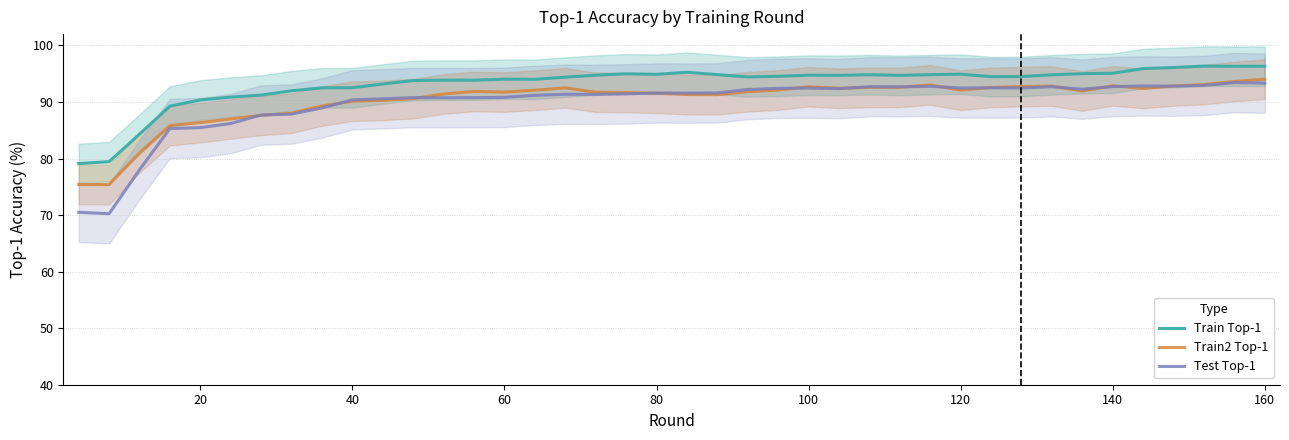

True or false: Test Top-1 and Train Top-1 intersect in this chart.

False